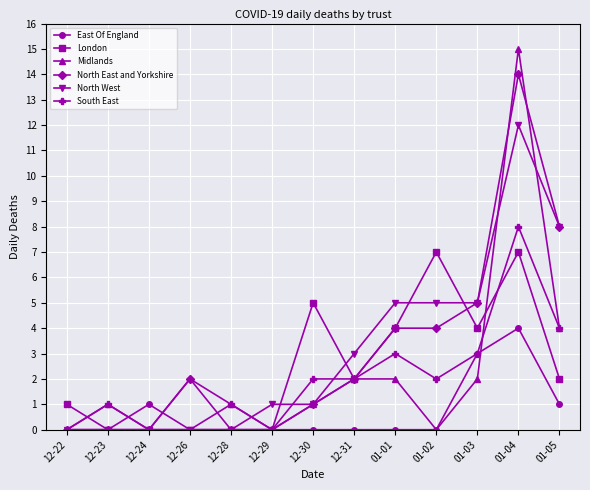

Reading left to right, extract all data points from this chart.

East Of England: 12-22=0	12-23=0	12-24=1	12-26=0	12-28=0	12-29=0	12-30=0	12-31=0	01-01=0	01-02=0	01-03=3	01-04=4	01-05=1
London: 12-22=1	12-23=0	12-24=0	12-26=0	12-28=0	12-29=0	12-30=5	12-31=2	01-01=4	01-02=7	01-03=4	01-04=7	01-05=2
Midlands: 12-22=0	12-23=1	12-24=0	12-26=0	12-28=1	12-29=0	12-30=1	12-31=2	01-01=2	01-02=0	01-03=2	01-04=15	01-05=4
North East and Yorkshire: 12-22=0	12-23=0	12-24=0	12-26=2	12-28=0	12-29=0	12-30=1	12-31=2	01-01=4	01-02=4	01-03=5	01-04=14	01-05=8
North West: 12-22=0	12-23=0	12-24=0	12-26=0	12-28=0	12-29=1	12-30=1	12-31=3	01-01=5	01-02=5	01-03=5	01-04=12	01-05=8
South East: 12-22=0	12-23=1	12-24=0	12-26=2	12-28=1	12-29=0	12-30=2	12-31=2	01-01=3	01-02=2	01-03=3	01-04=8	01-05=4